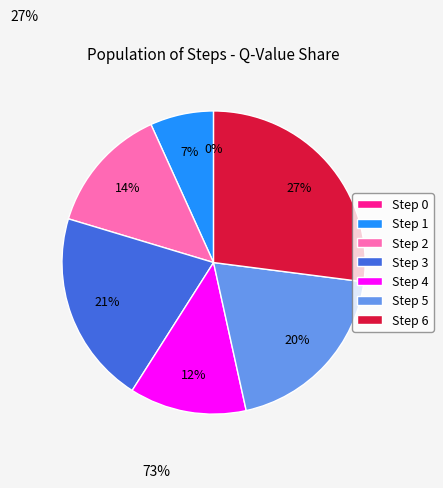

What is the largest slice in the pie chart?

Step 6